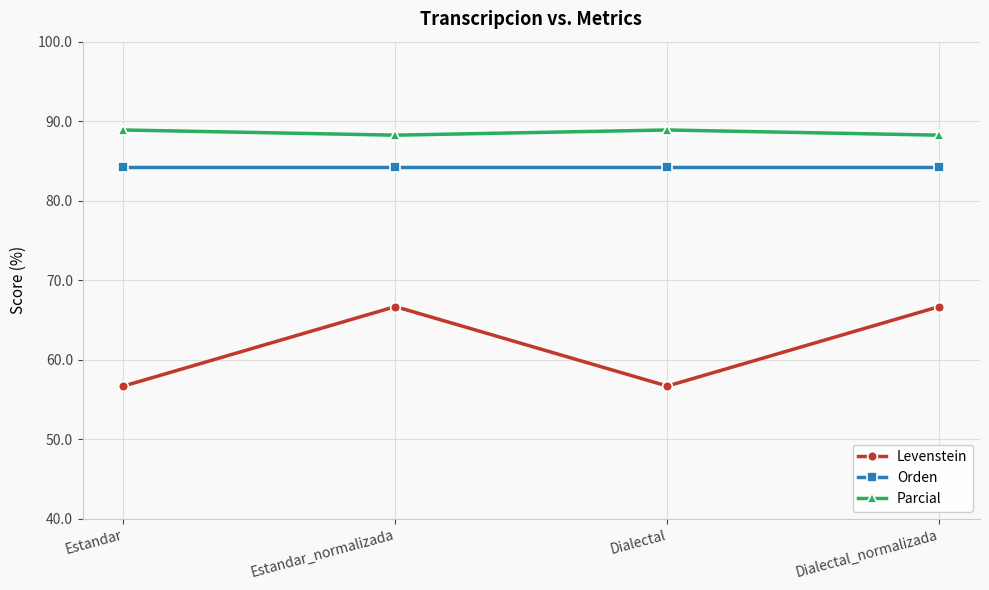

What is the approximate value of Orden at Estandar_normalizada?

84.2